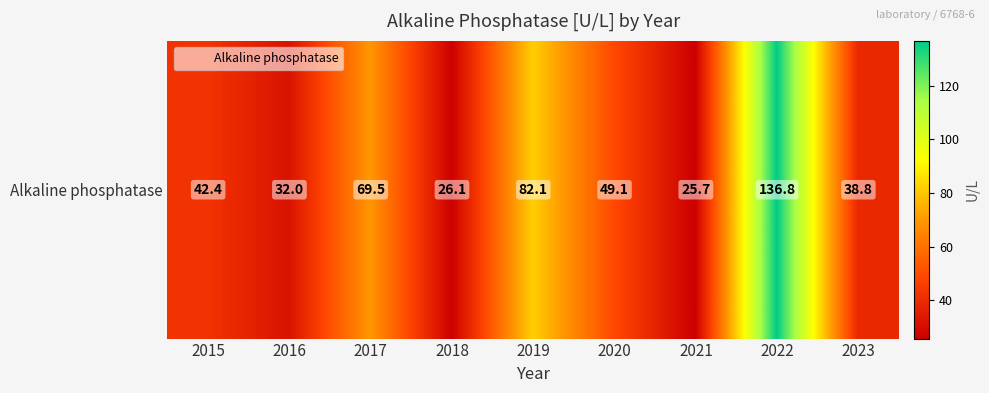

Reading left to right, what are all the values shown in this chart?

42.4	32.0	69.5	26.1	82.1	49.1	25.7	136.8	38.8